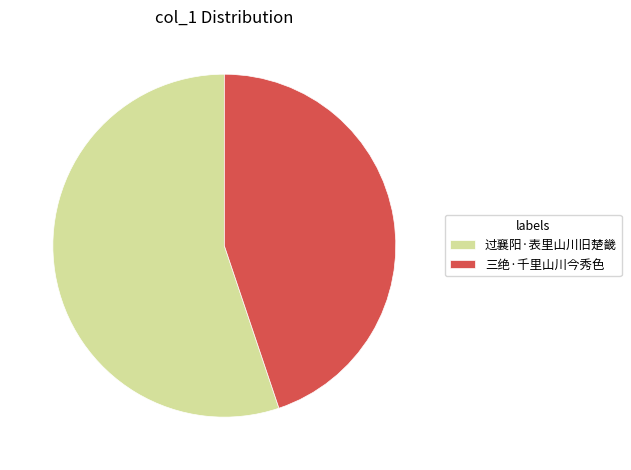

What is the ratio of the value at 过襄阳·表里山川旧楚畿 to the value at 三绝·千里山川今秀色?

1.2